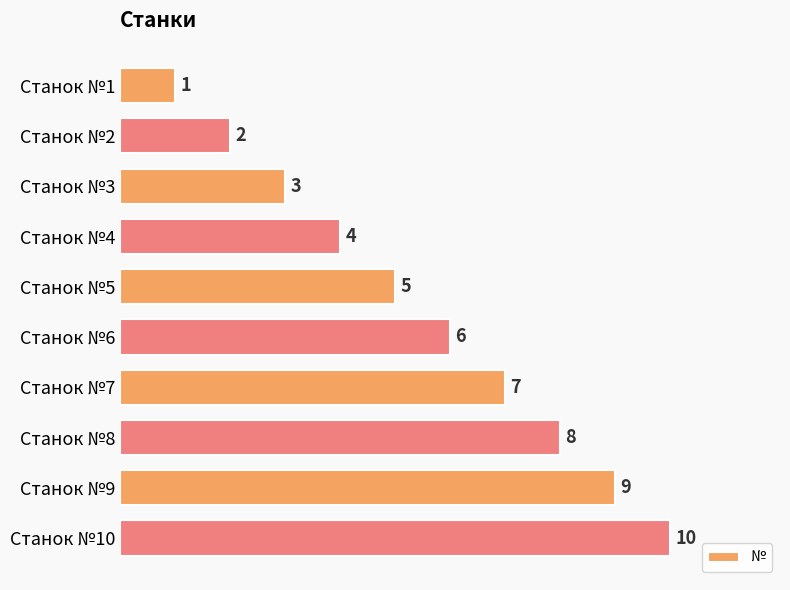

How many data points are less than 6?

5